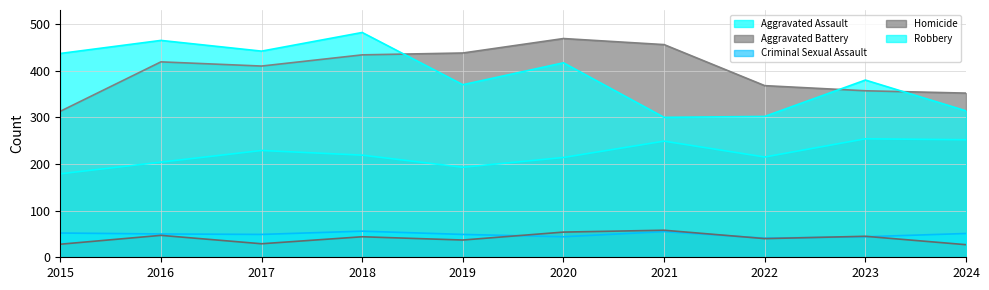

At which category does Aggravated Battery reach its first local valley?

2017